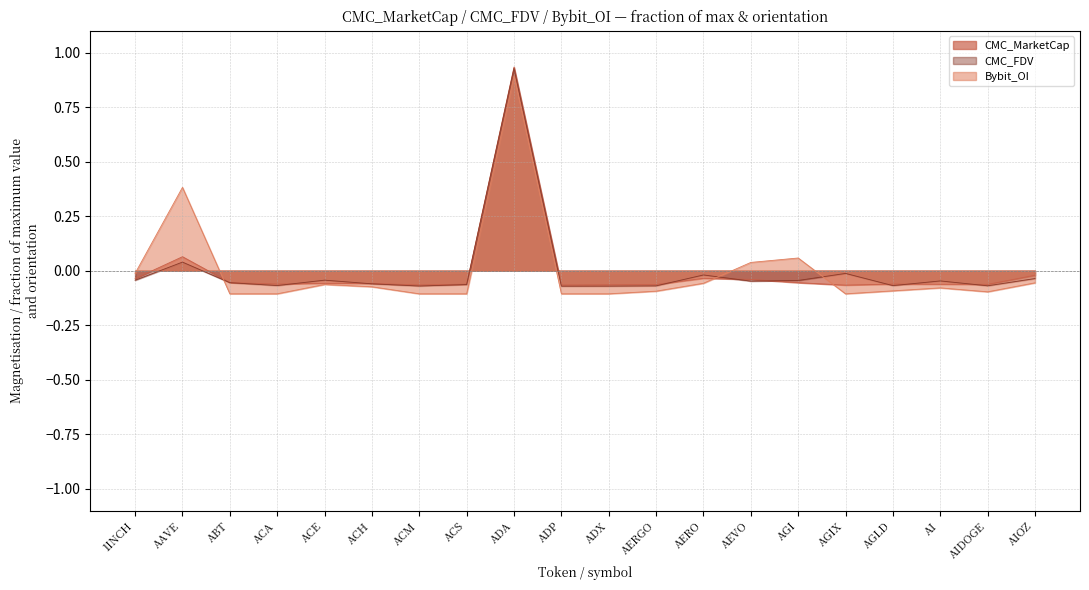

Reading left to right, what are all the values shown in this chart?

CMC_MarketCap: 1INCH=-0.0	AAVE=0.1	ABT=-0.1	ACA=-0.1	ACE=-0.1	ACH=-0.1	ACM=-0.1	ACS=-0.1	ADA=0.9	ADP=-0.1	ADX=-0.1	AERGO=-0.1	AERO=-0.0	AEVO=-0.0	AGI=-0.1	AGIX=-0.1	AGLD=-0.1	AI=-0.1	AIDOGE=-0.1	AIOZ=-0.0
CMC_FDV: 1INCH=-0.0	AAVE=0.0	ABT=-0.1	ACA=-0.1	ACE=-0.0	ACH=-0.1	ACM=-0.1	ACS=-0.1	ADA=0.9	ADP=-0.1	ADX=-0.1	AERGO=-0.1	AERO=-0.0	AEVO=-0.0	AGI=-0.0	AGIX=-0.0	AGLD=-0.1	AI=-0.0	AIDOGE=-0.1	AIOZ=-0.0
Bybit_OI: 1INCH=-0.0	AAVE=0.4	ABT=-0.1	ACA=-0.1	ACE=-0.1	ACH=-0.1	ACM=-0.1	ACS=-0.1	ADA=0.9	ADP=-0.1	ADX=-0.1	AERGO=-0.1	AERO=-0.1	AEVO=0.0	AGI=0.1	AGIX=-0.1	AGLD=-0.1	AI=-0.1	AIDOGE=-0.1	AIOZ=-0.1